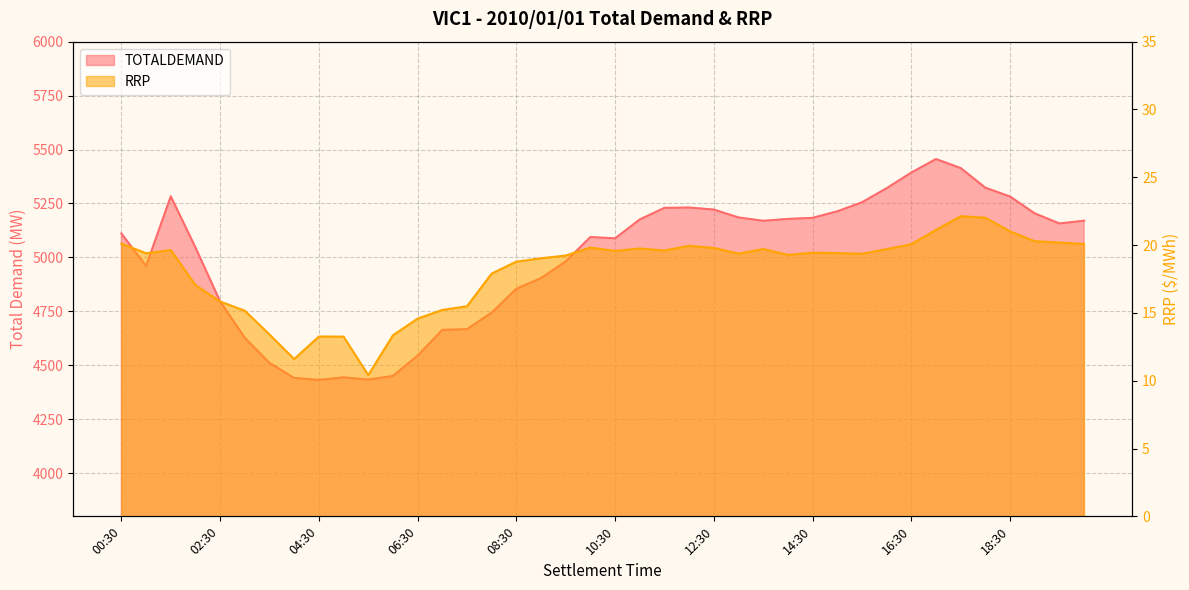

Between 13:30 and 08:30, which is larger?

13:30